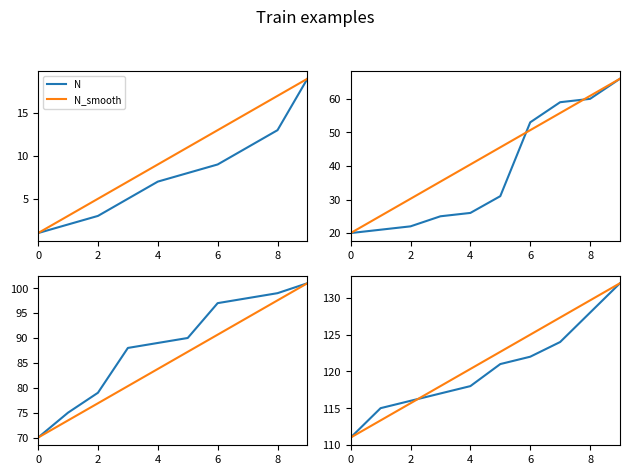

After their last crossing, which series has the higher values: N or N_smooth?

N_smooth